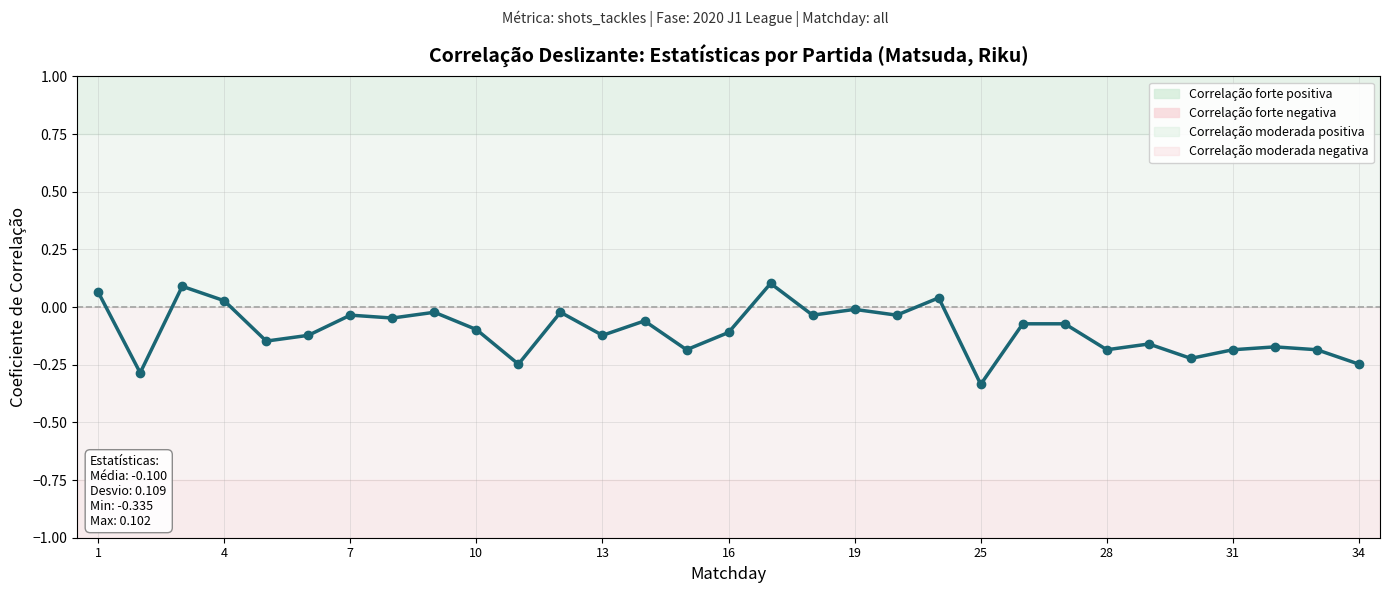

What is the difference between the maximum and minimum values?

0.4